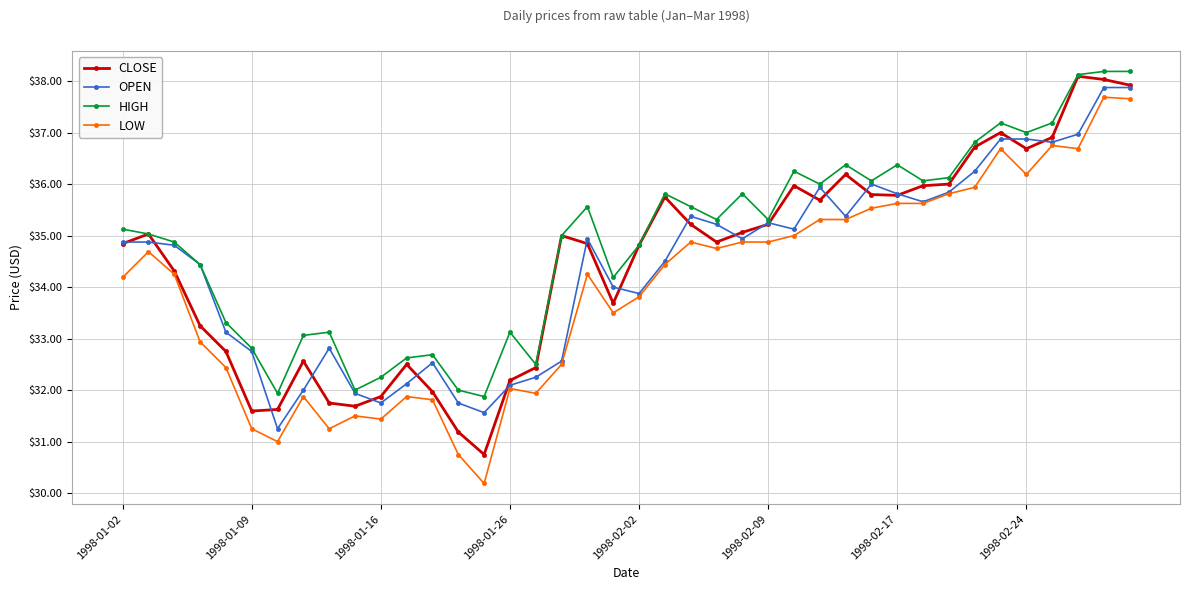

True or false: LOW has more than 0 points higher than both neighbors.

True